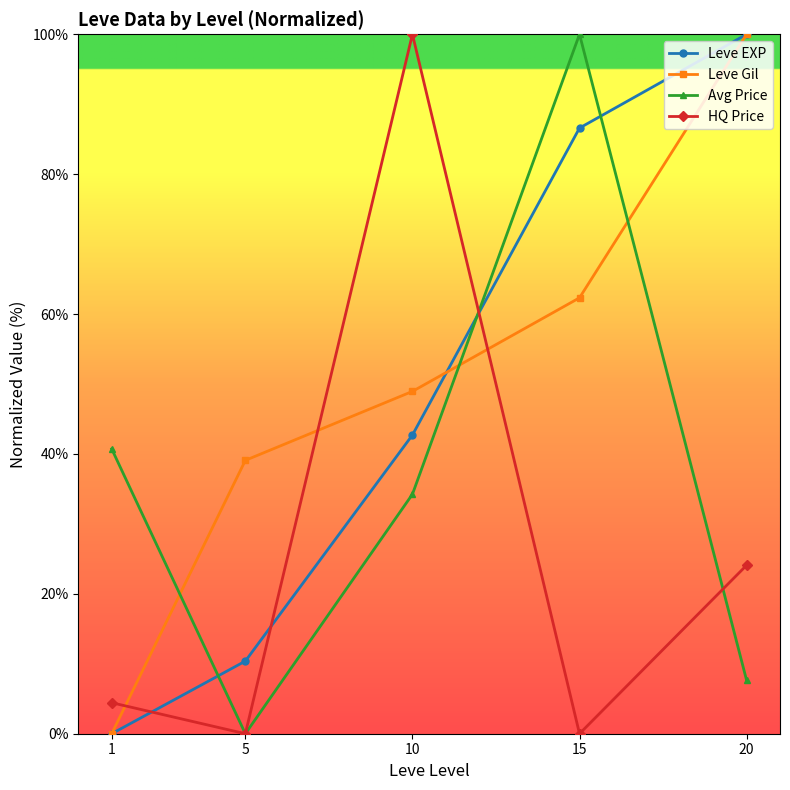

What is the total value across all series at 1?

45.2